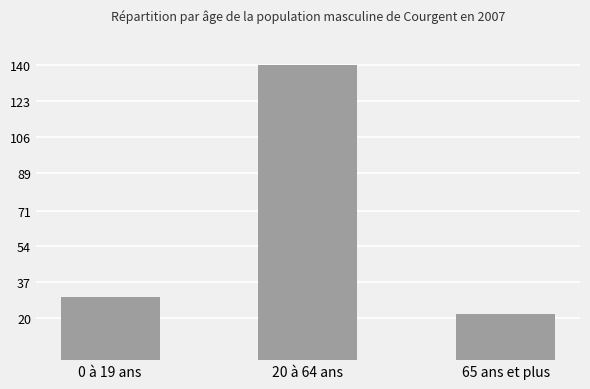

Read the value at 0 à 19 ans.

30